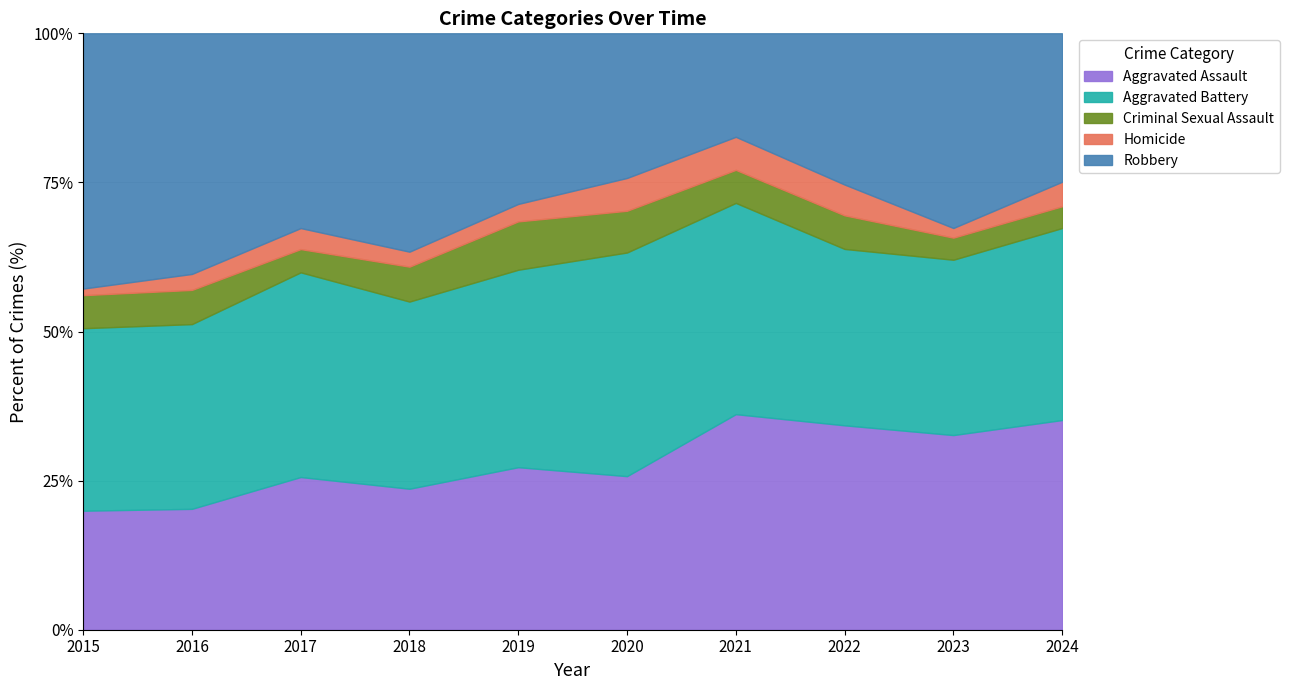

The value of Aggravated Battery at 2023 is 187. True or false?

False